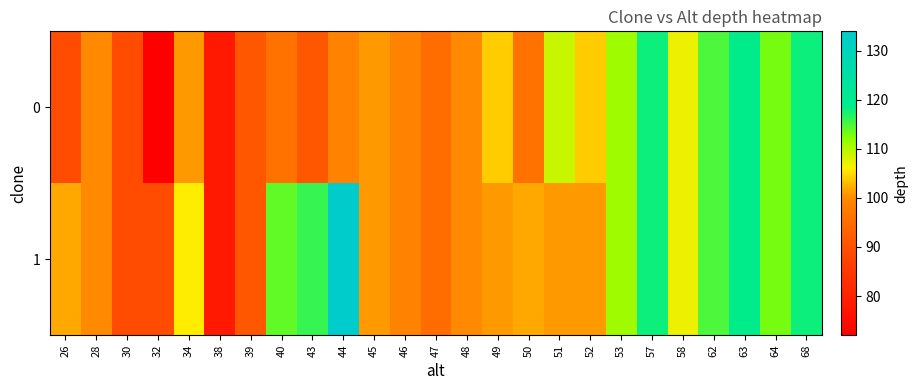

Which has a higher value, 38 or 40?

40